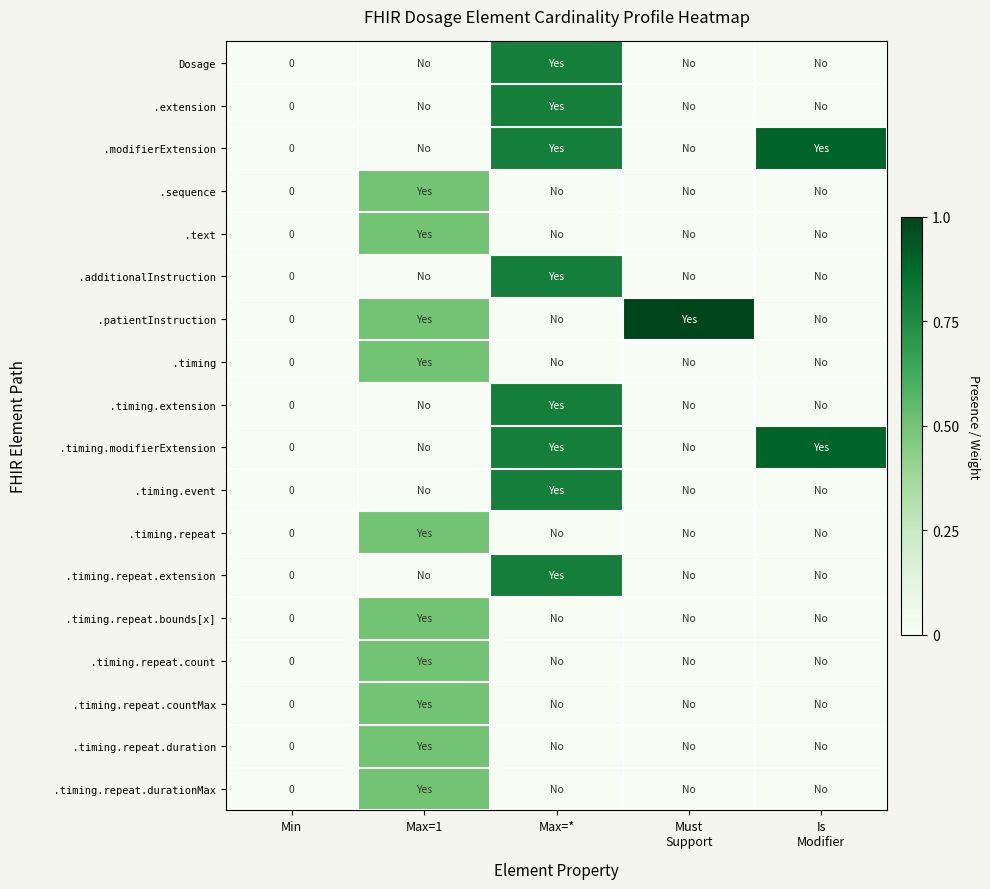

What is the difference between the maximum and minimum values in the .sequence series?

0.5